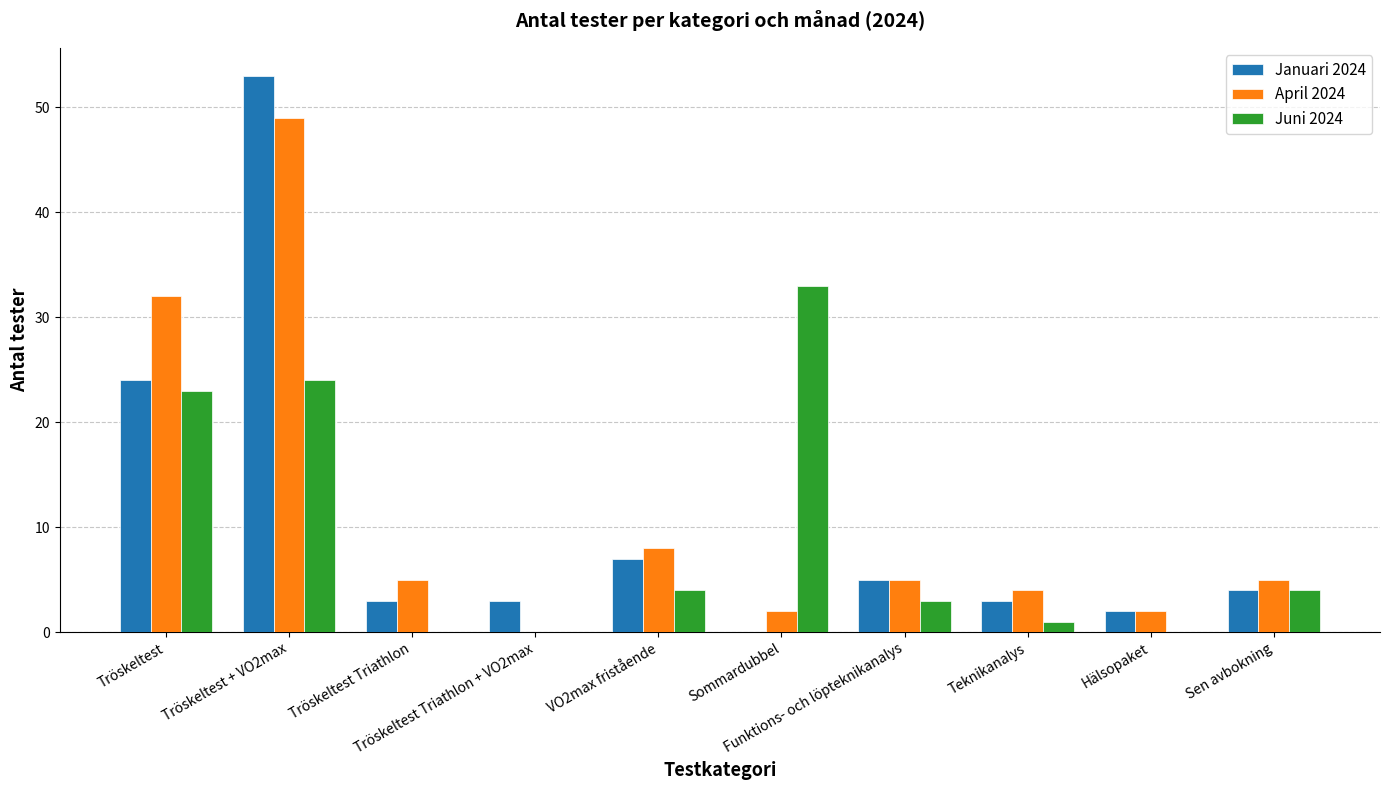

What is the greatest value displayed?

53